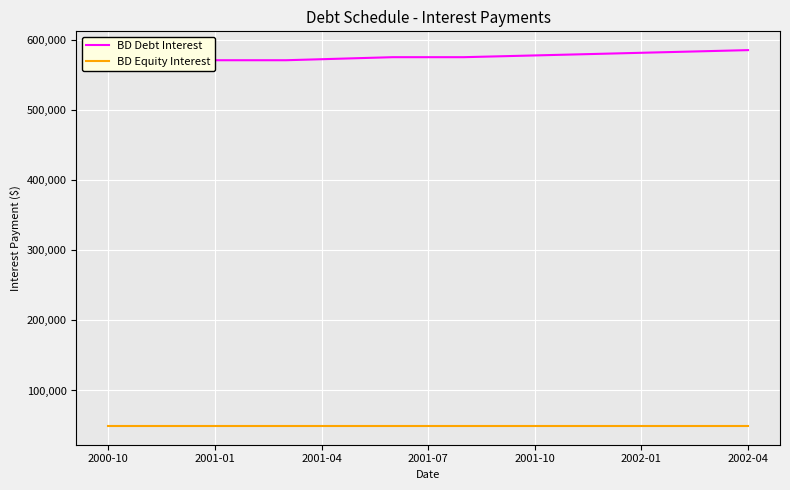

List the series in order of their peak value, lowest first.

BD Equity Interest, BD Debt Interest